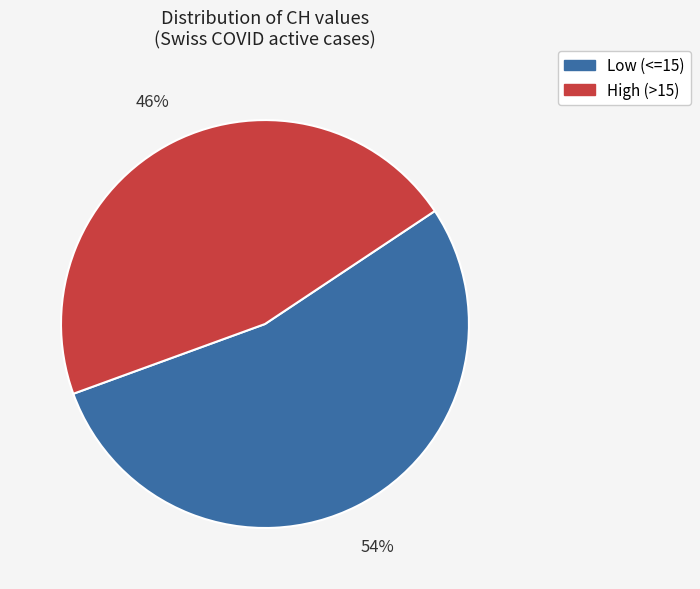

How many segments does this pie chart have?

2